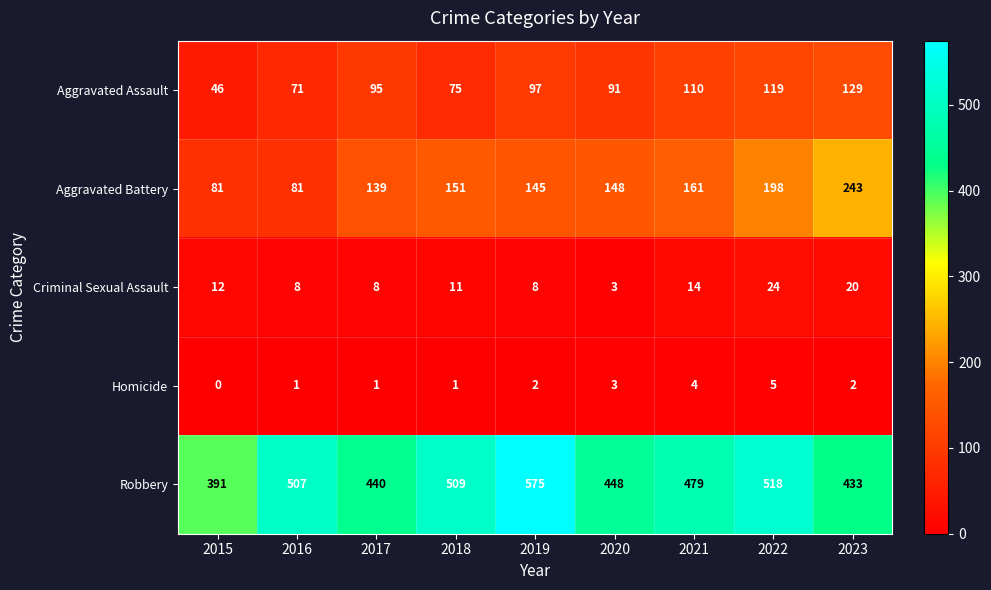

At 2023, list the series in order from largest to smallest.

Robbery, Aggravated Battery, Aggravated Assault, Criminal Sexual Assault, Homicide